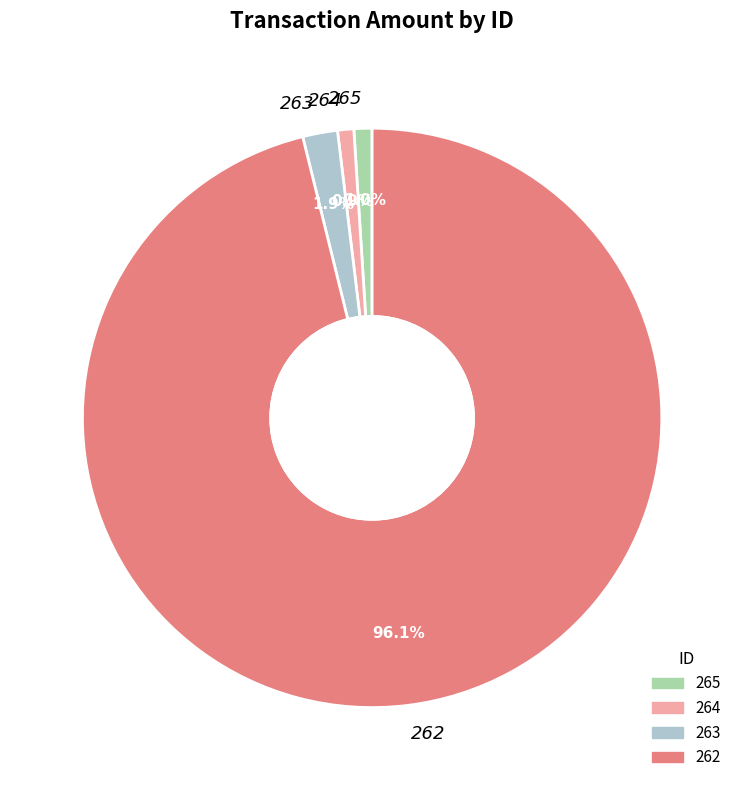

True or false: 262 accounts for 96% of the total.

True